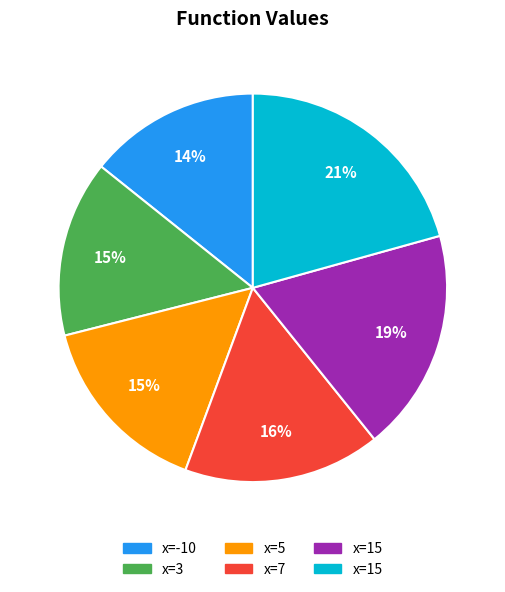

Count the number of slices in the pie.

6